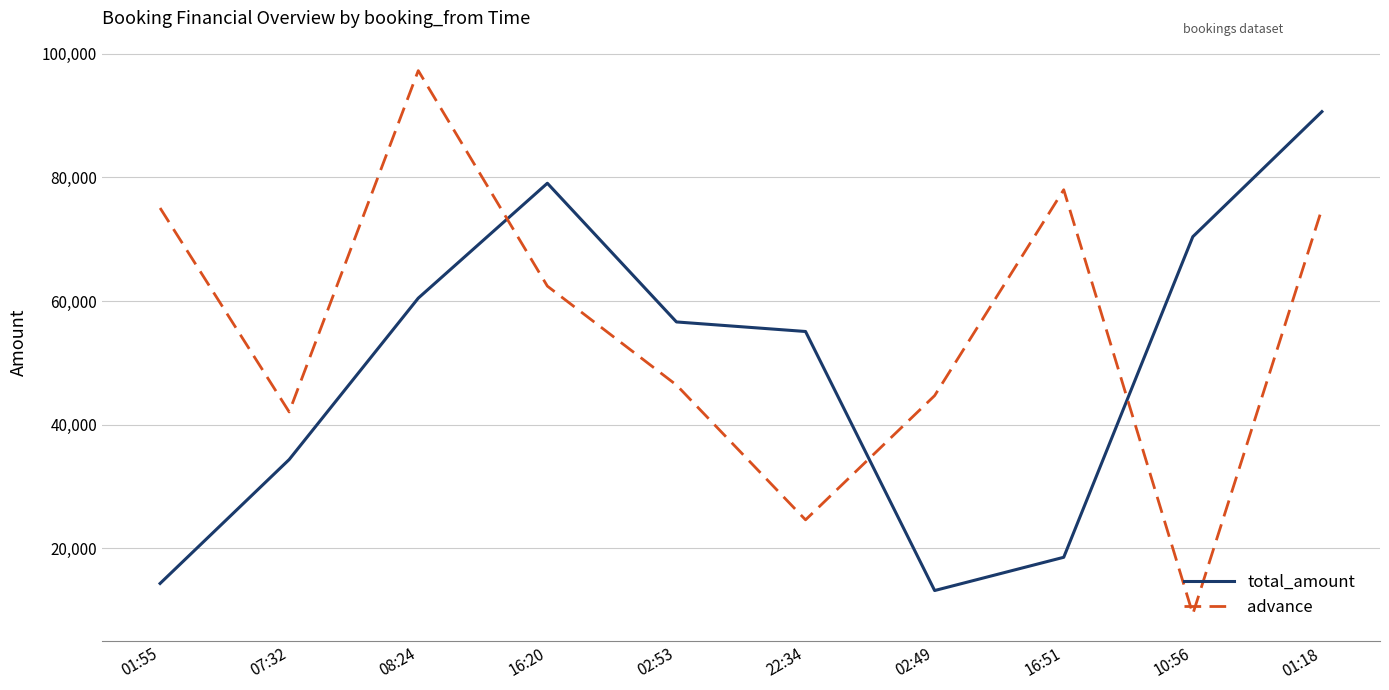

Where does the advance series first go above 62416?

01:55